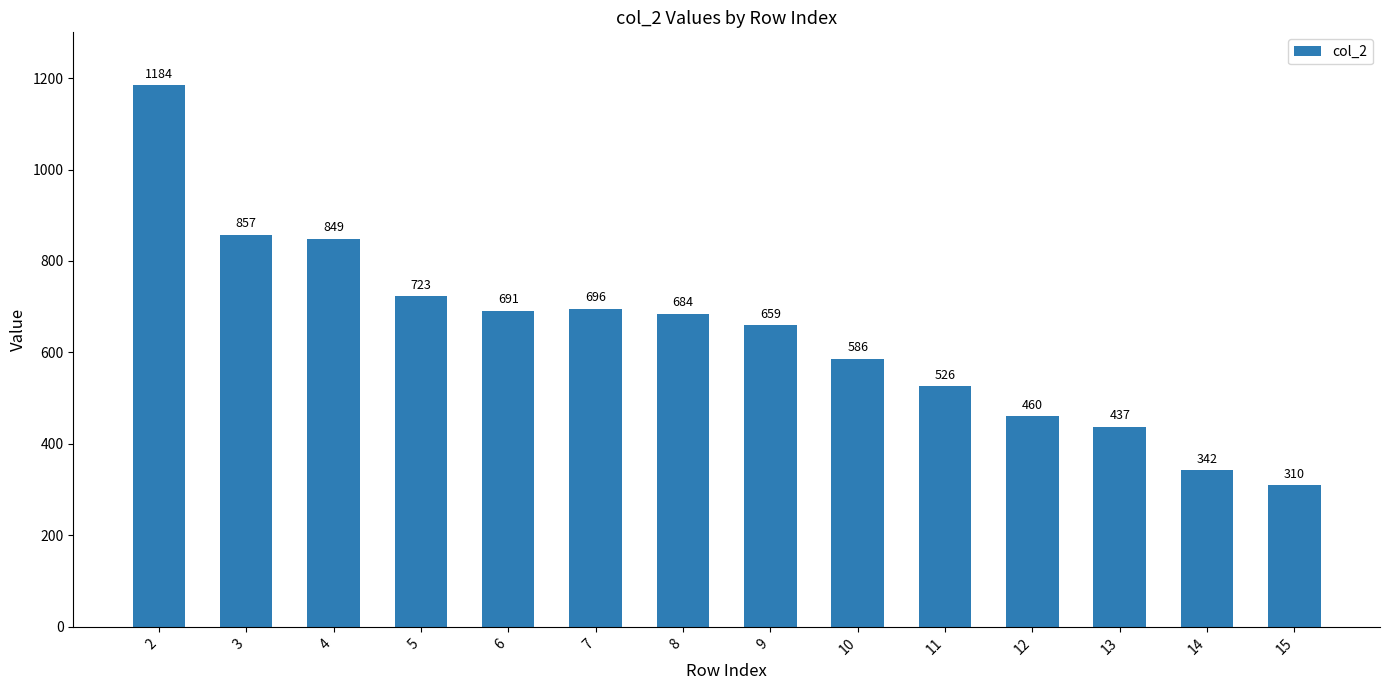

Rank the categories by value from lowest to highest.

15, 14, 13, 12, 11, 10, 9, 8, 6, 7, 5, 4, 3, 2